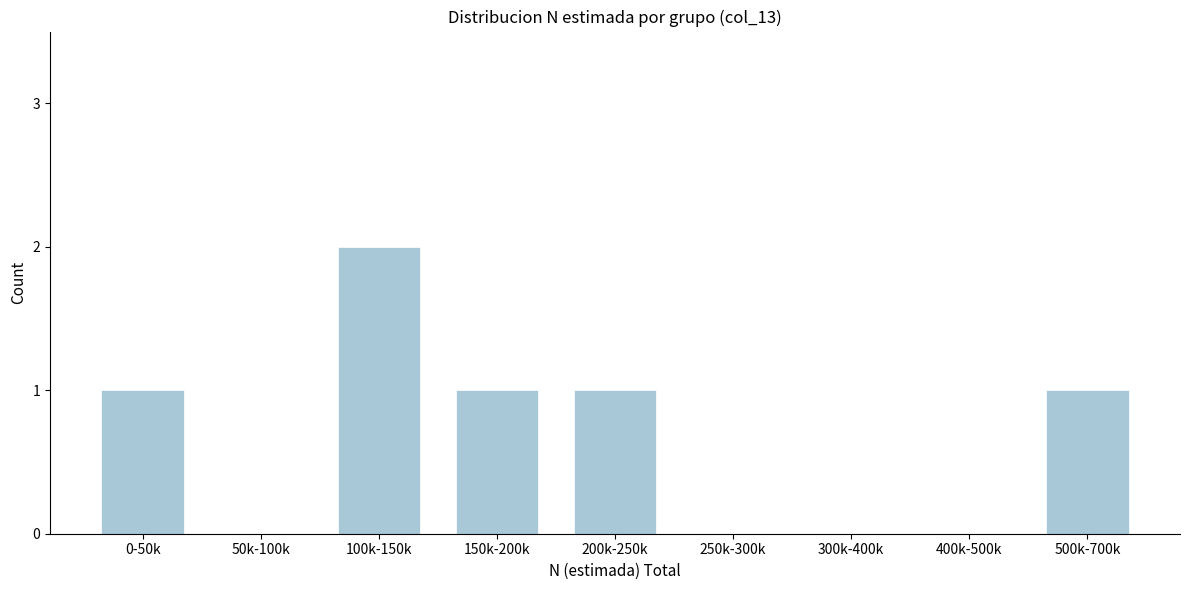

Reading right to left, what are all the values shown in this chart?

500k-700k=1	400k-500k=0	300k-400k=0	250k-300k=0	200k-250k=1	150k-200k=1	100k-150k=2	50k-100k=0	0-50k=1